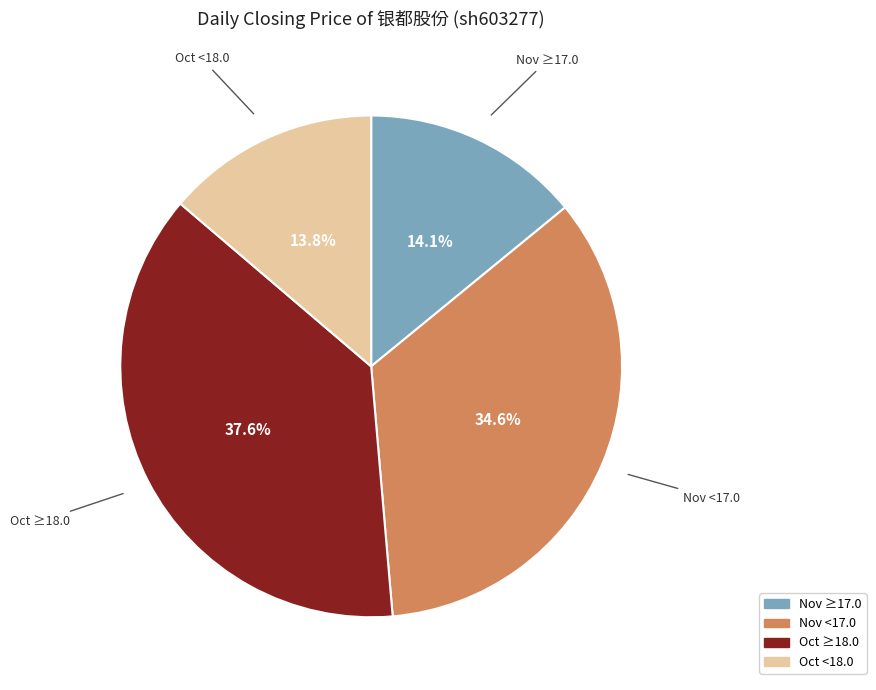

Is there a majority slice in this chart?

No